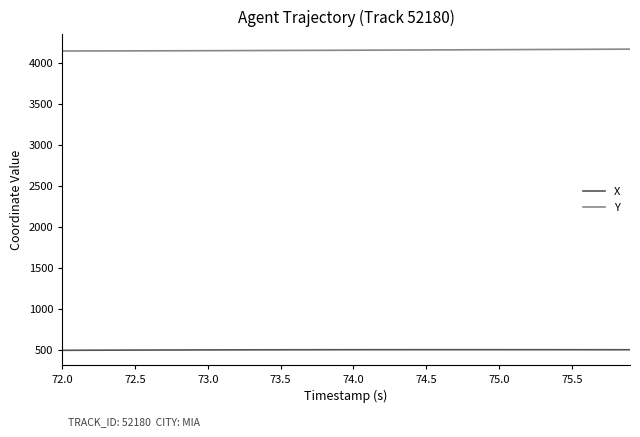

What are all the series names shown in the legend?

X, Y